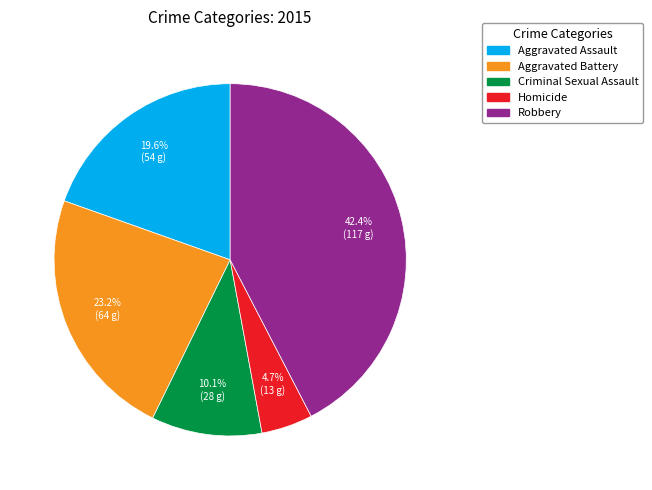

Combined, do Aggravated Battery and Criminal Sexual Assault account for over 50%?

No